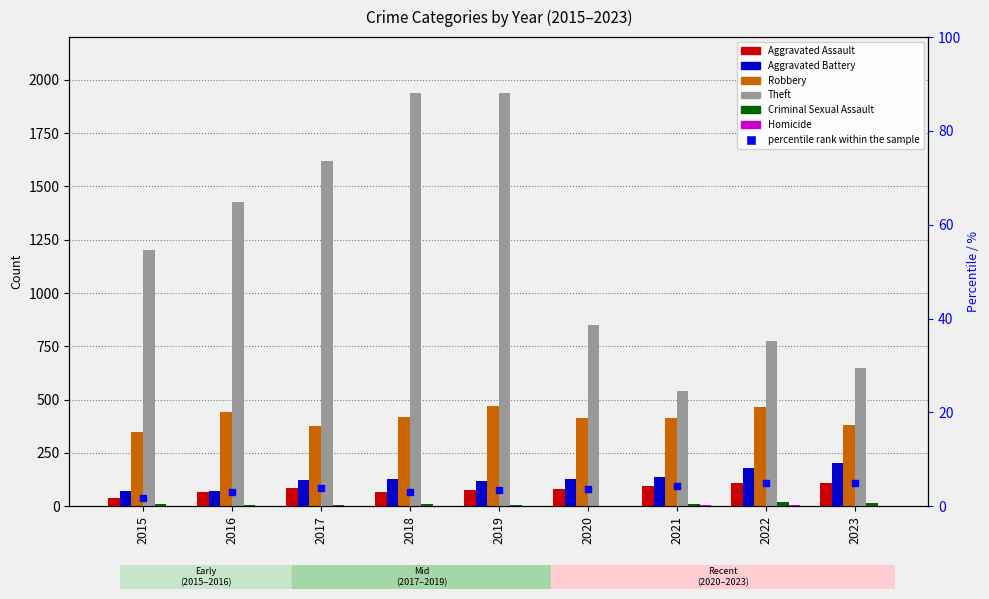

Which category has the lowest value in the Theft series?

2021